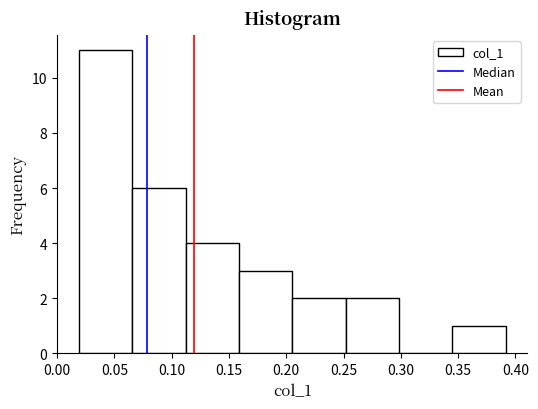

How tall is the bar that spans 0.110 to 0.160 on the x-axis? Neither the bar edges nor the heights are printed on the chart, so give them approximately, as read against the axes.

4